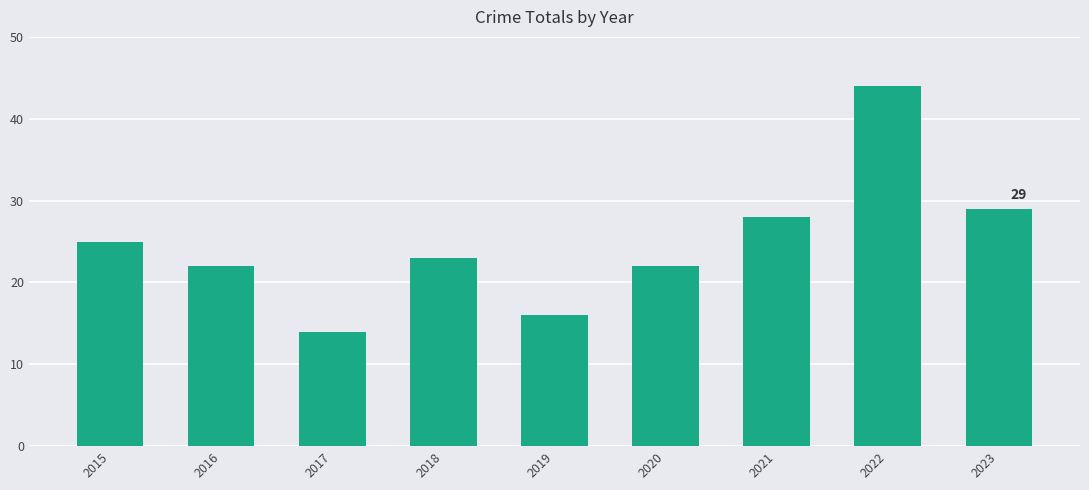

Between 2018 and 2017, which is larger?

2018